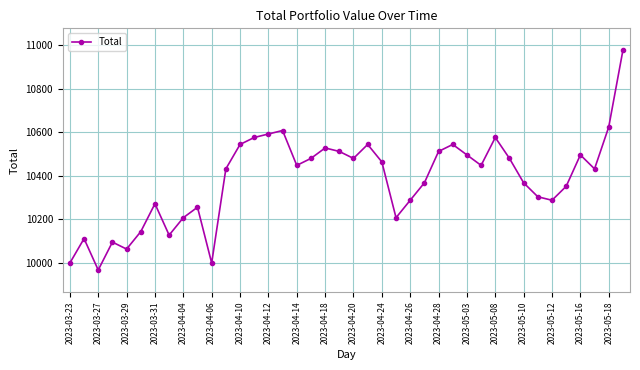

What is the greatest value displayed?

10975.6